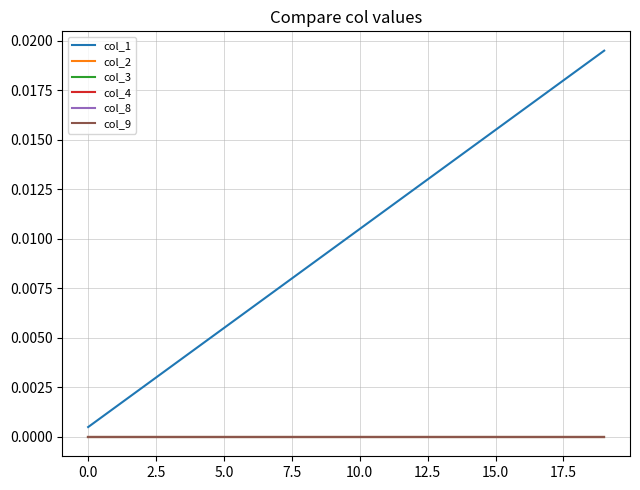

True or false: col_4 has more than 0 points higher than both neighbors.

False